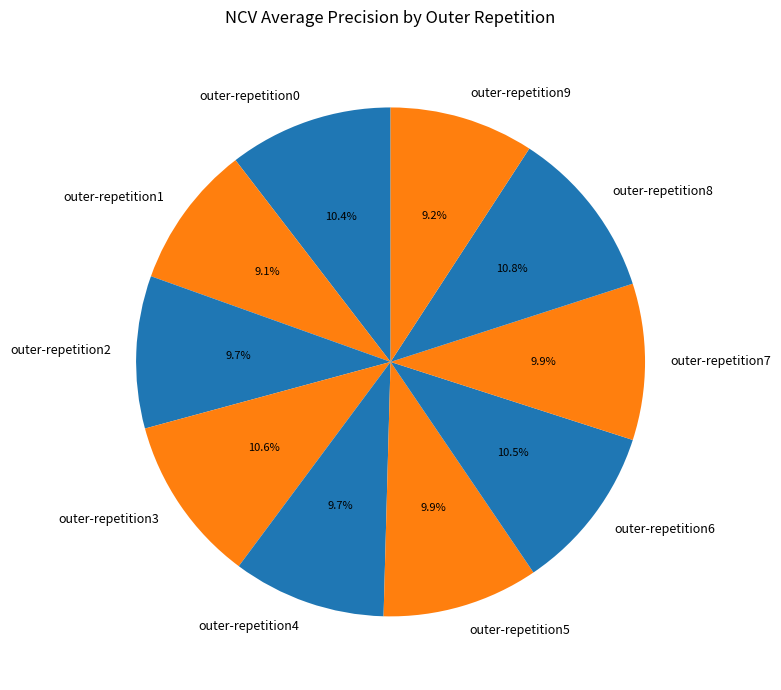

To the nearest percent, what is the difference between the outer-repetition7 and outer-repetition9 slice percentages?

1%